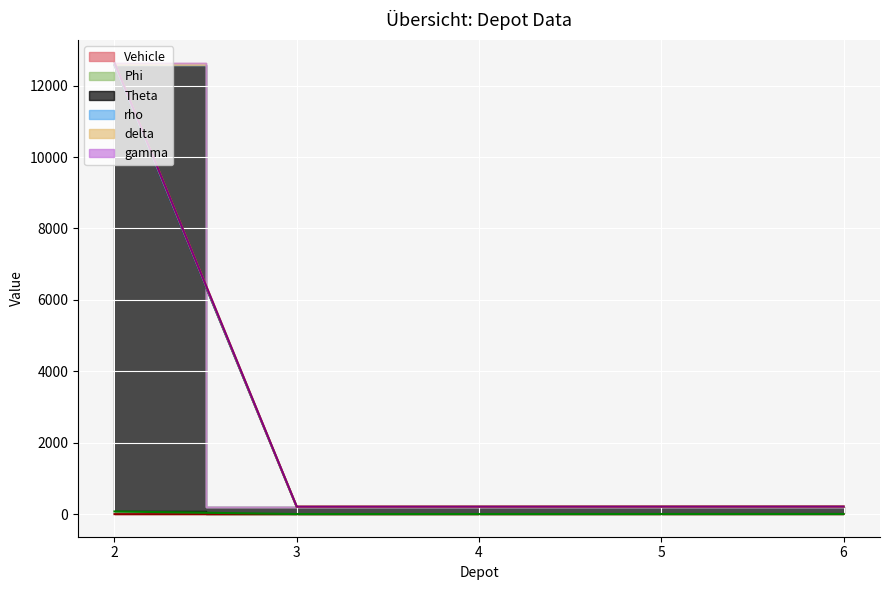

Where is the first local minimum for gamma?

3